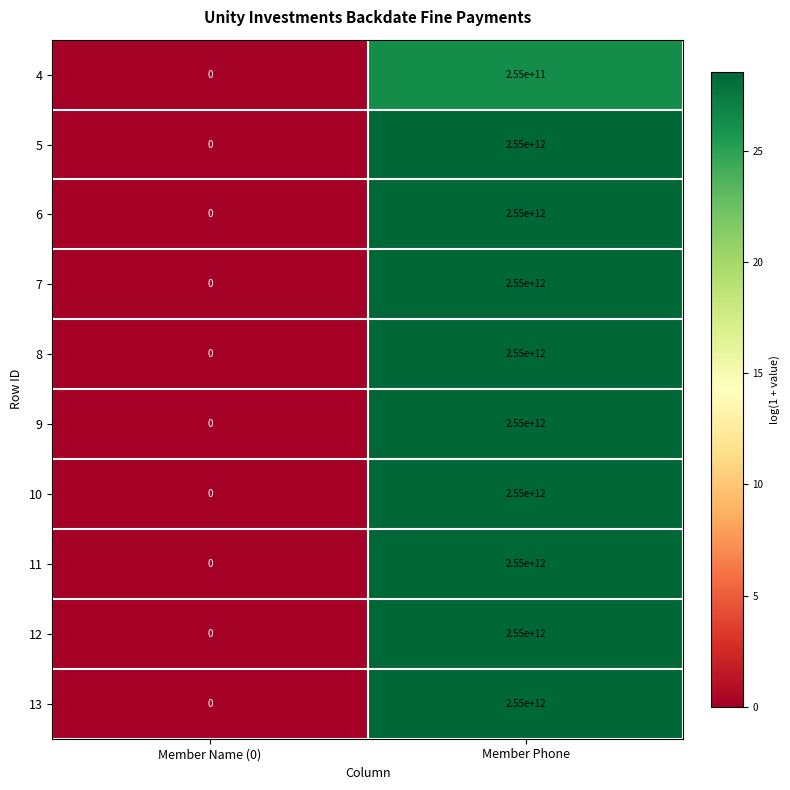

Is the value of 4 at Member Phone greater than the value of 7 at Member Name (0)?

Yes